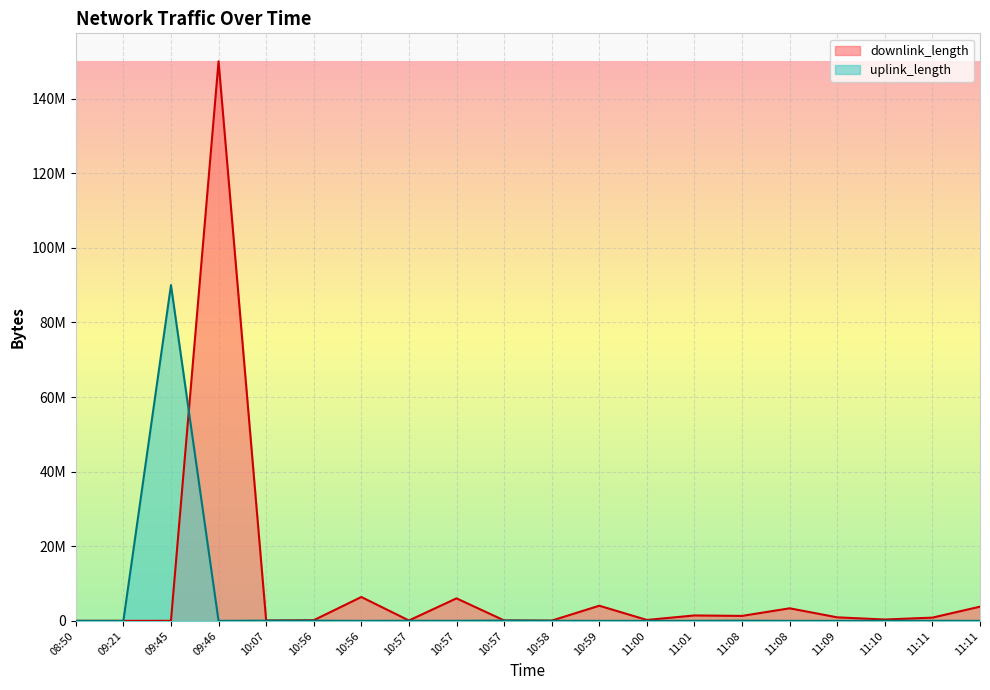

Which category has the highest value in the uplink_length series?

09:45